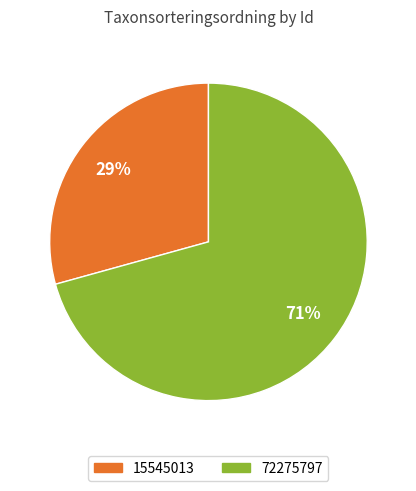

Is 72275797 the majority of the pie?

Yes